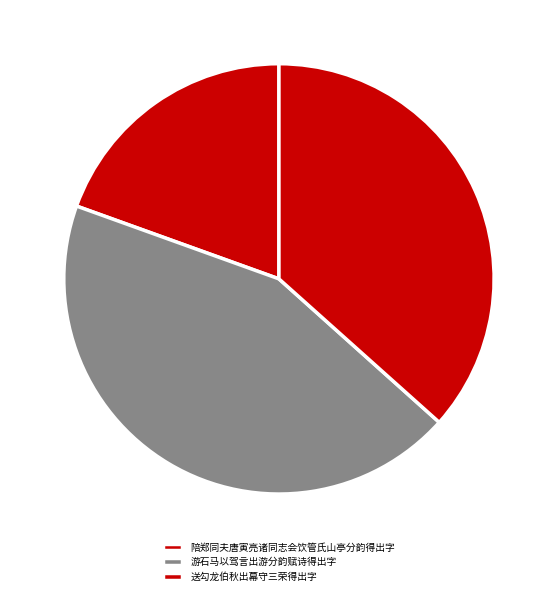

True or false: 送勾龙伯秋出幕守三荣得出字 accounts for 47% of the total.

False